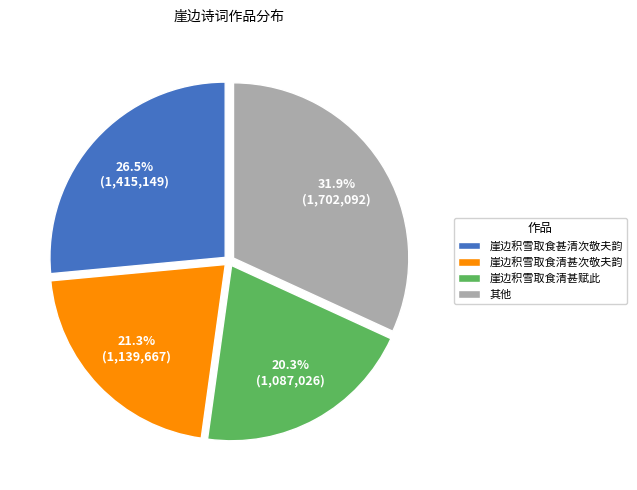

How many segments does this pie chart have?

4